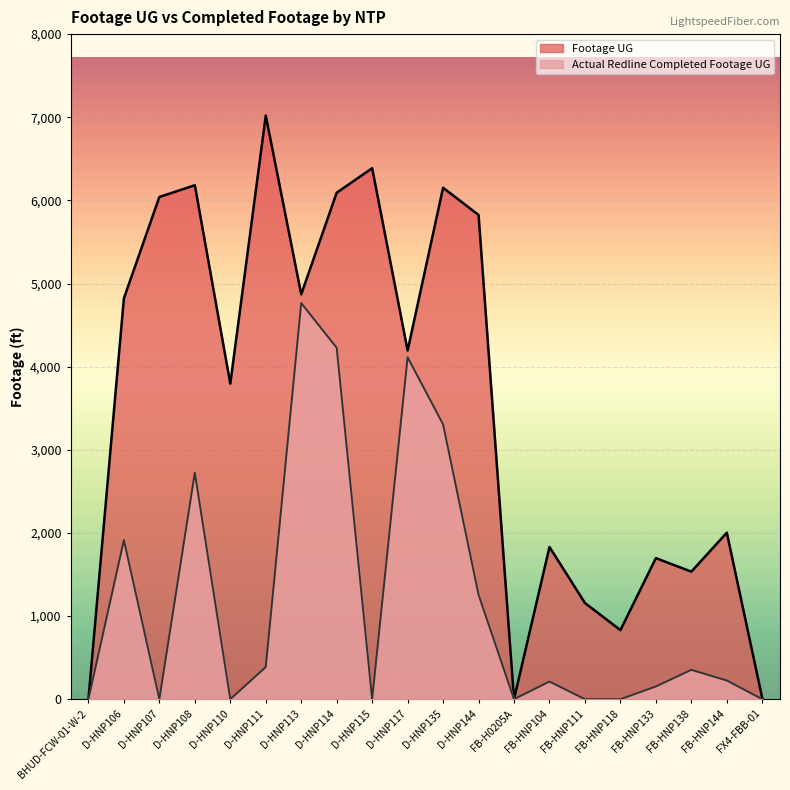

In Actual Redline Completed Footage UG, how many points are lower than both neighbors (excluding endpoints)?

4